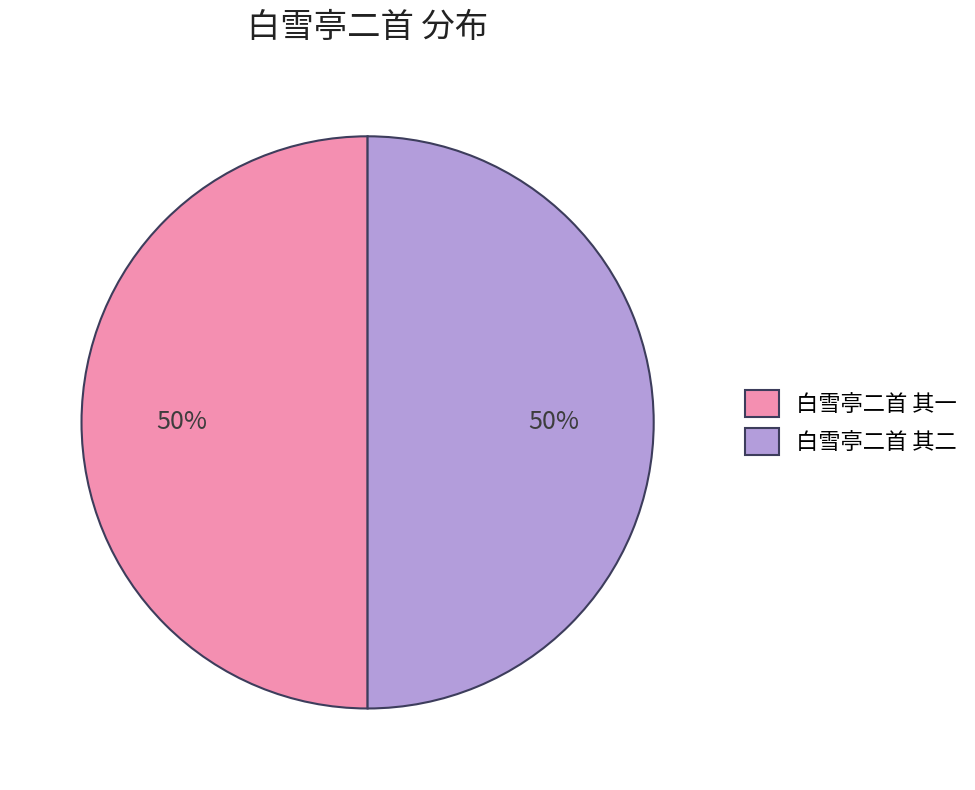

Approximately how many times larger is the value at 白雪亭二首 其一 compared to 白雪亭二首 其二?

1.0